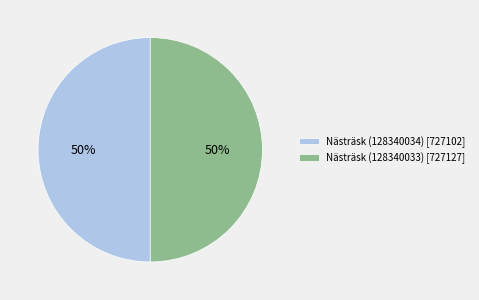

Approximately how many times larger is the value at Nästräsk (128340034) [727102] compared to Nästräsk (128340033) [727127]?

1.0